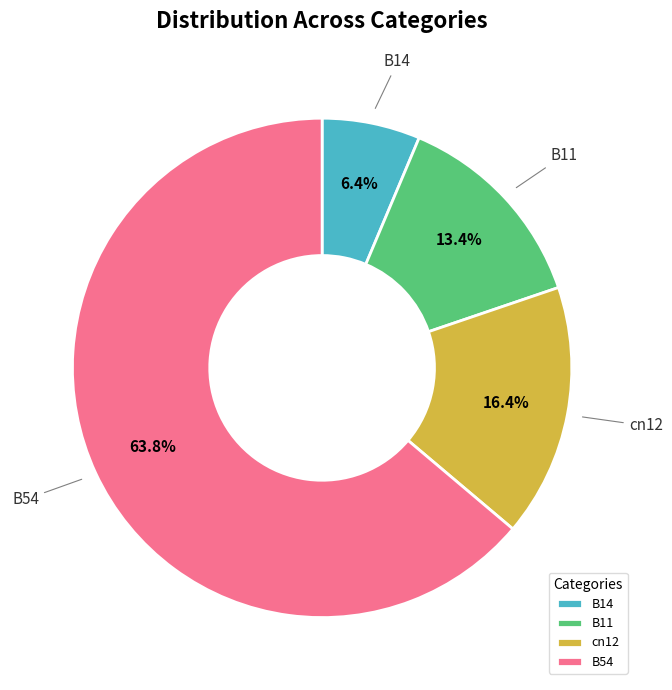

Which category has the smallest portion of the pie?

B14